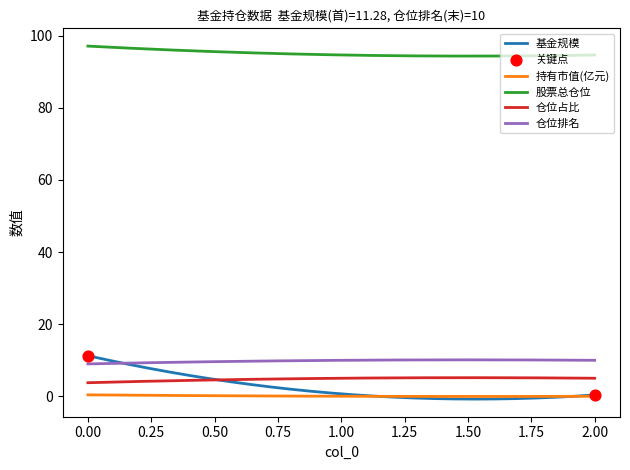

Which series has the largest total across all categories?

股票总仓位